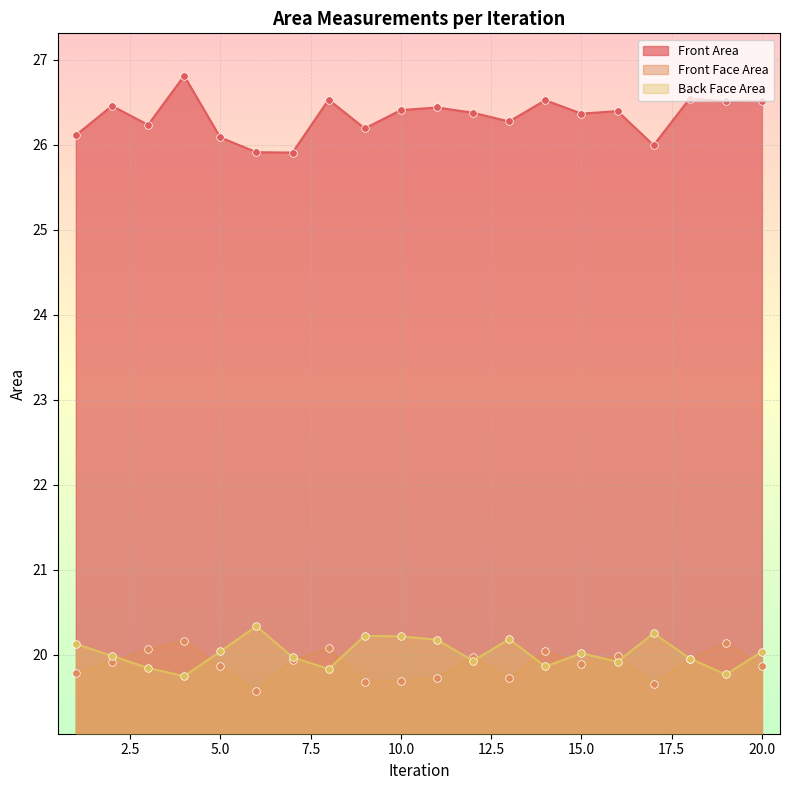

Which series has the largest Y range (max minus min)?

Front Area